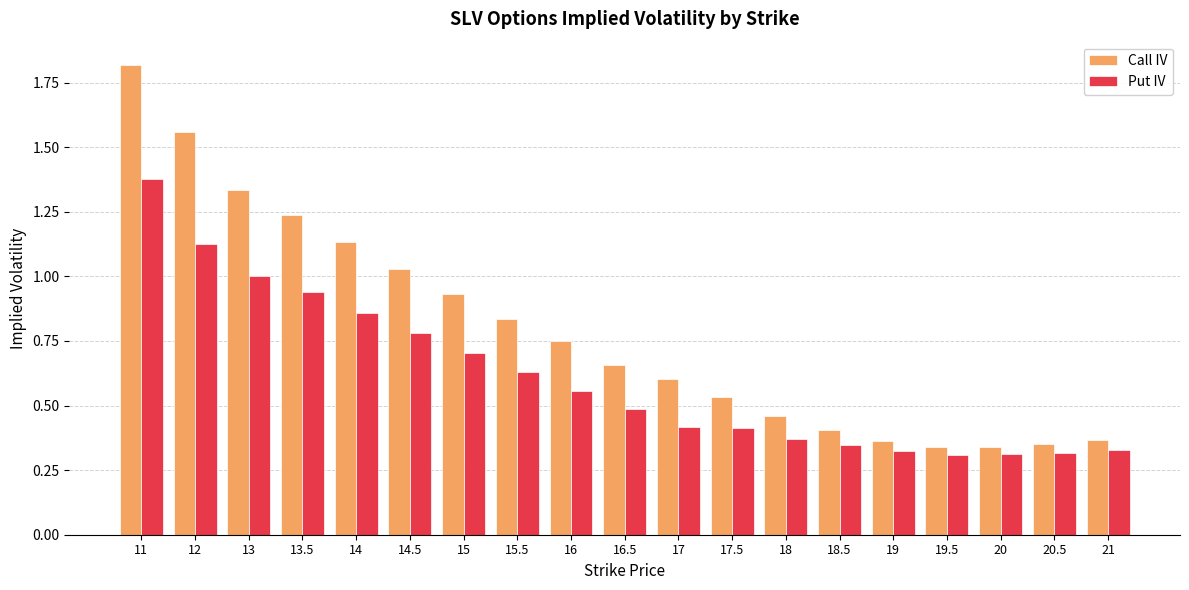

Is the value of Call IV at 13 greater than the value of Put IV at 16?

Yes